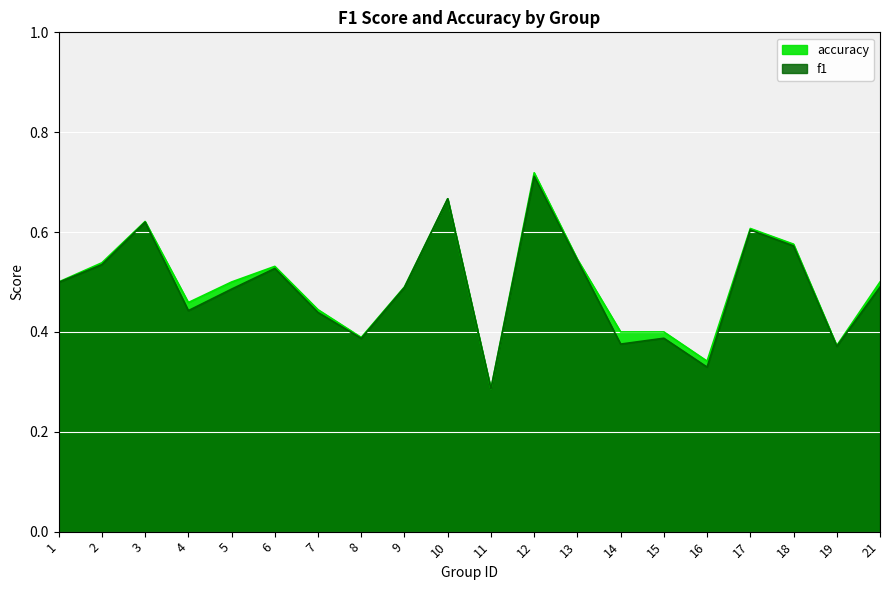

What is the sum of the accuracy values at 5 and 16?

0.8